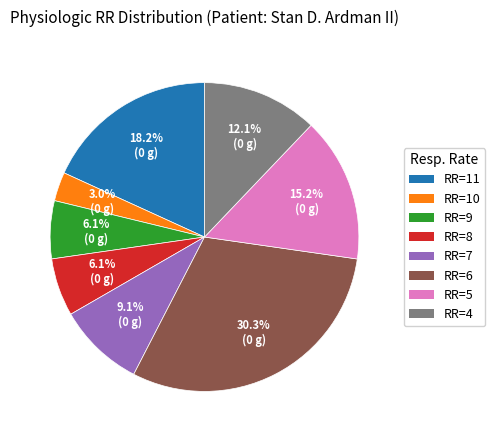

How many slices are in this pie chart?

8